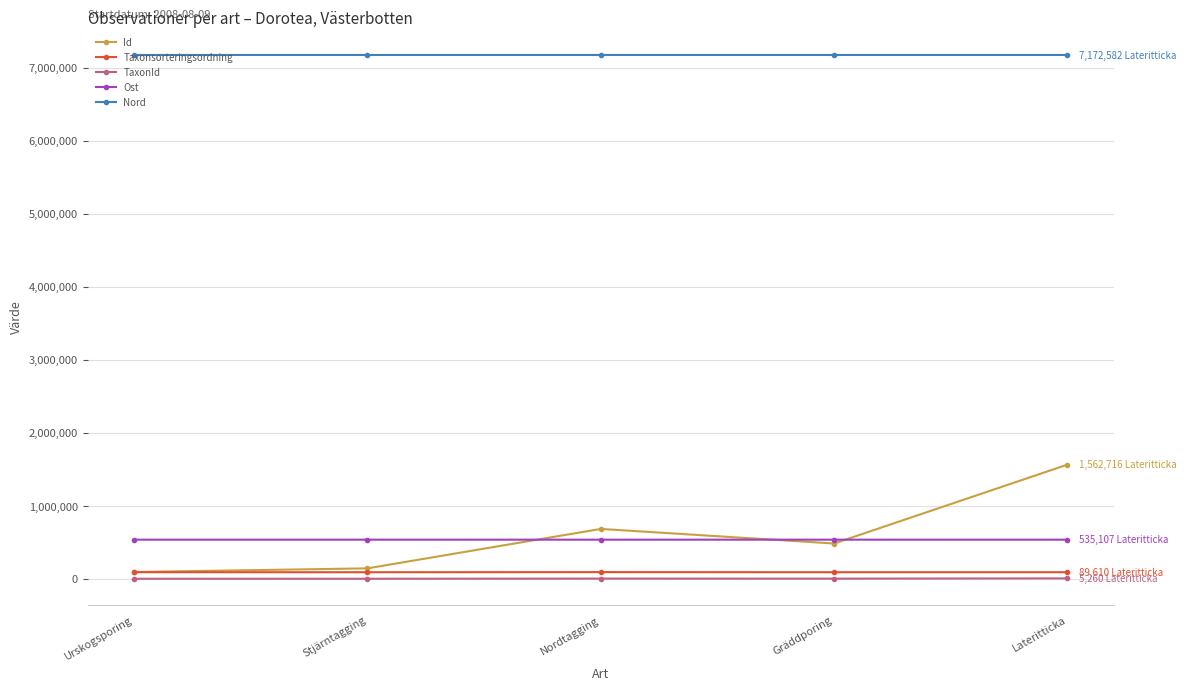

What is the label of the 5th point from the right?

Urskogsporing